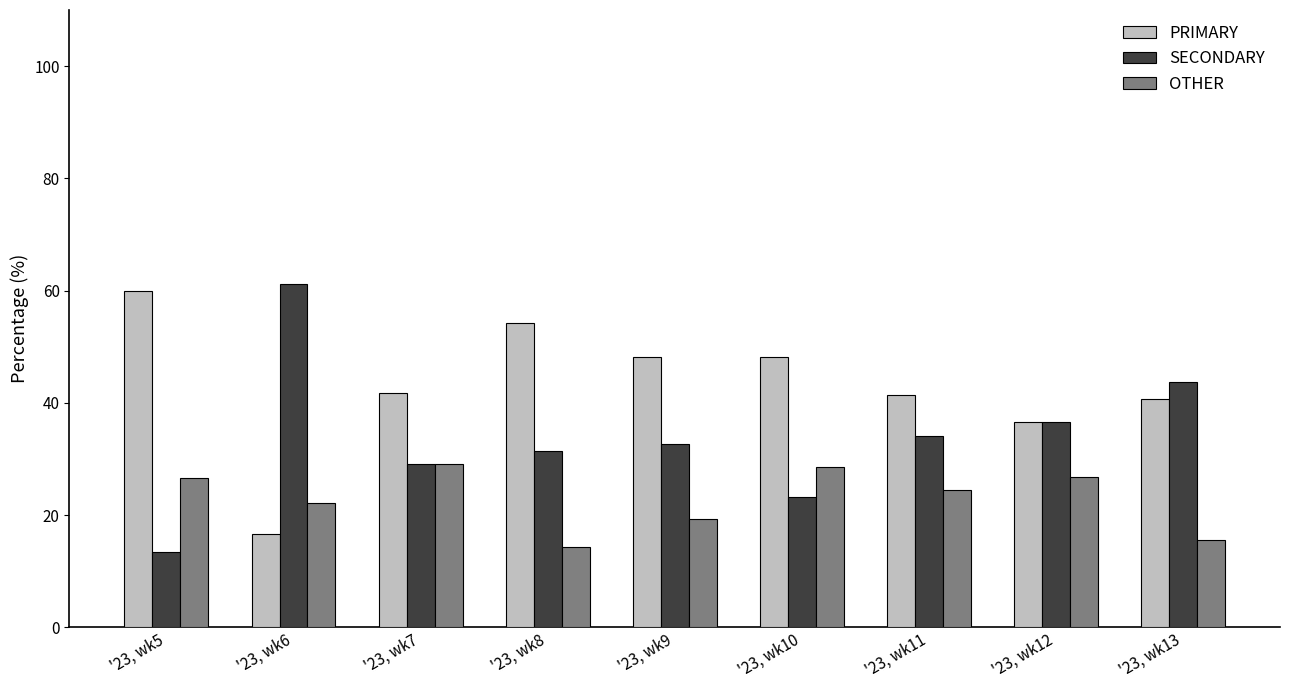

What is the value of the OTHER bar at the 8th from the left?

26.8